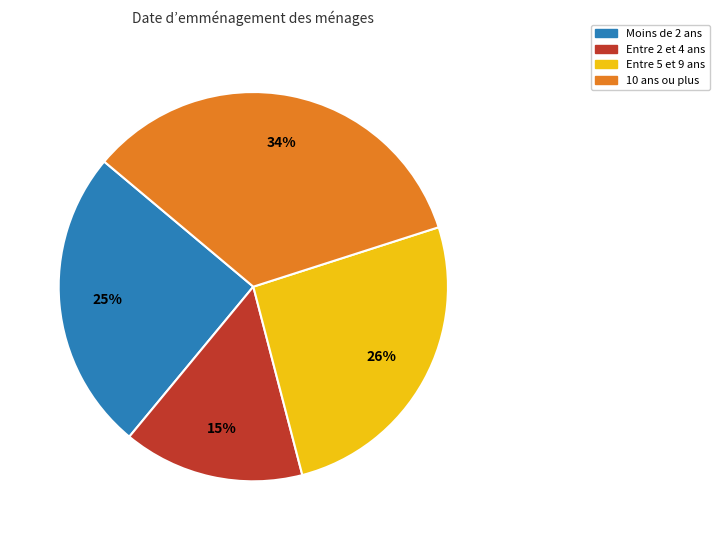

To the nearest percent, what is the average slice percentage?

25%